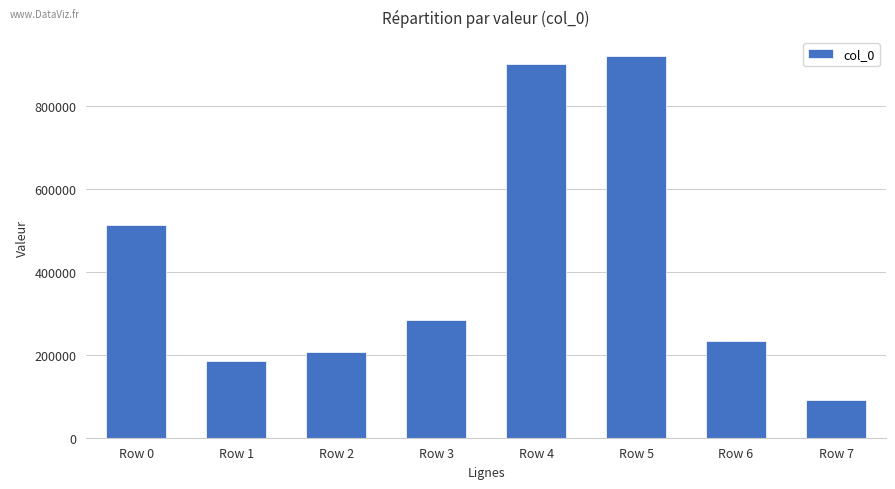

What is the value of the 6th bar from the left?

921216